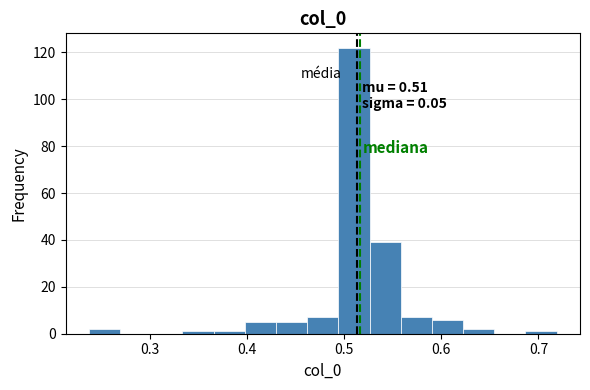

Around what value on the x-axis is the tallest bar? Give the approximate position of its centre, as read against the axis.

0.51